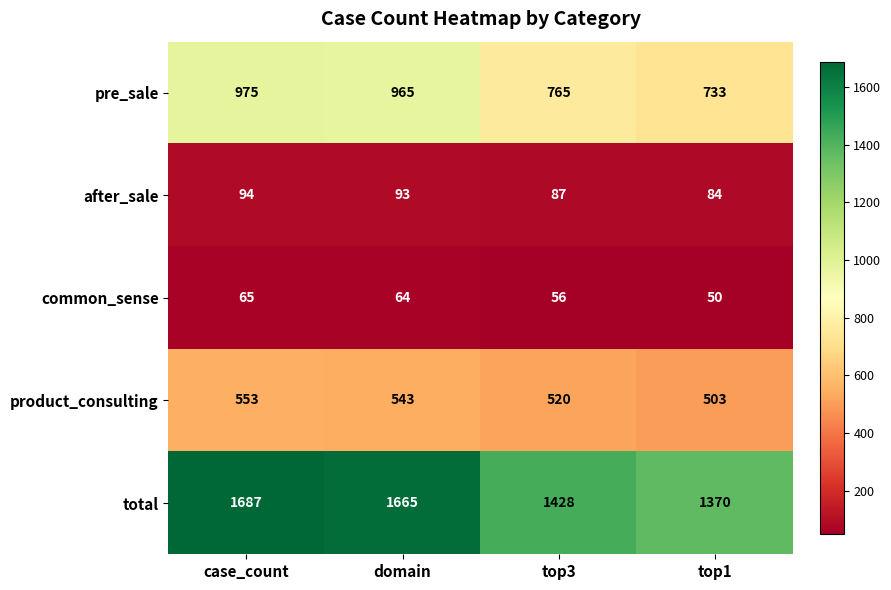

What is the average value of the common_sense series?

59